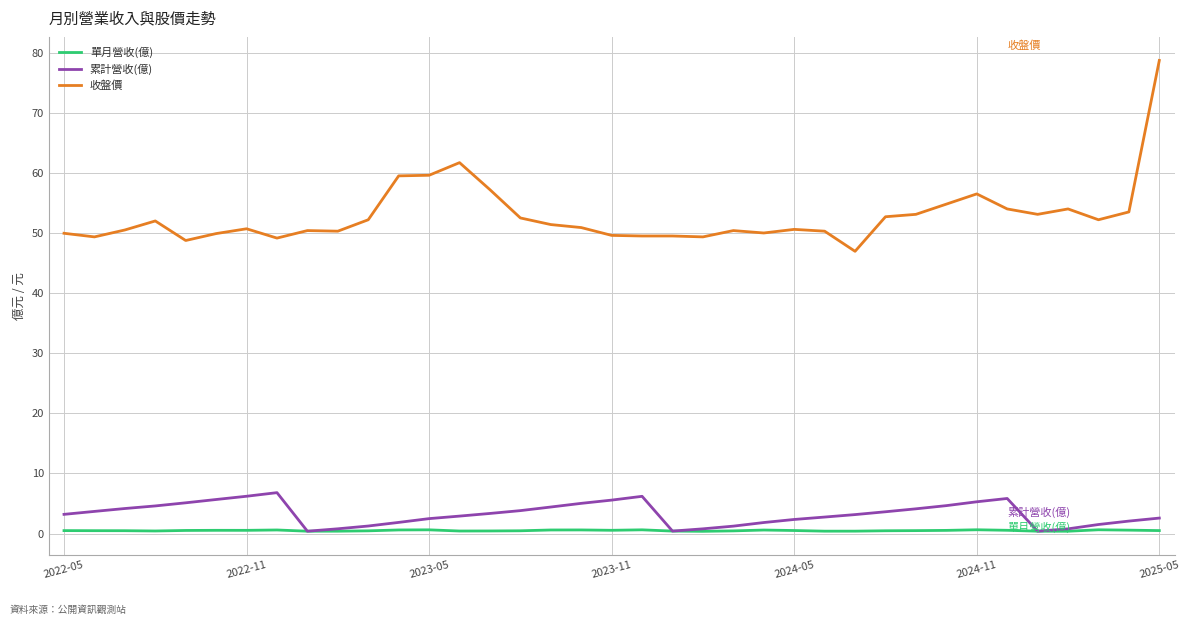

Does the chart display data point markers on the line(s)?

No